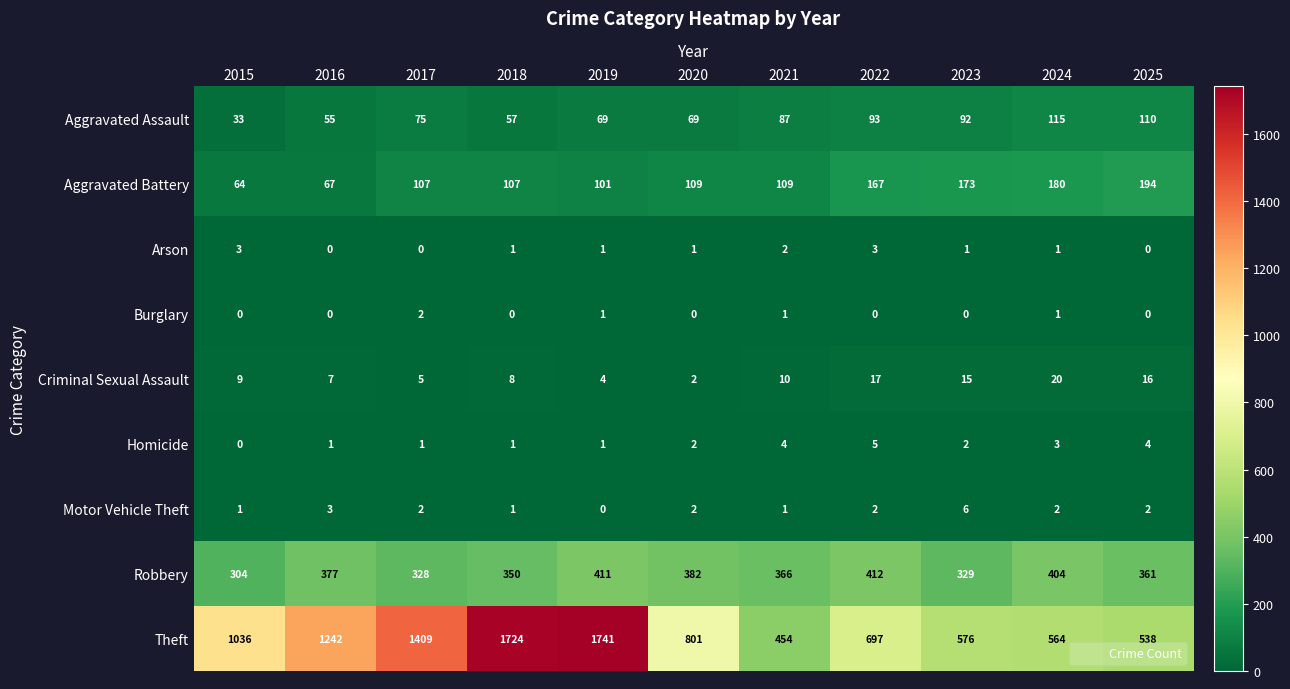

How many distinct data groups are displayed?

9